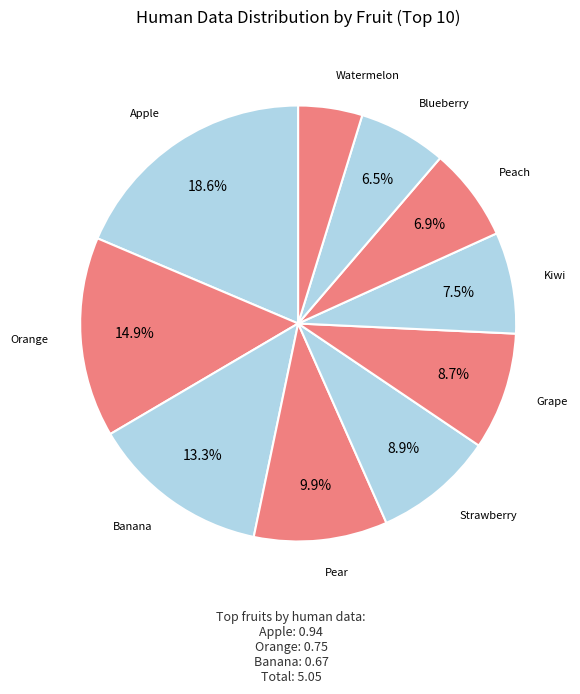

The Banana slice represents 13% of the pie. True or false?

True